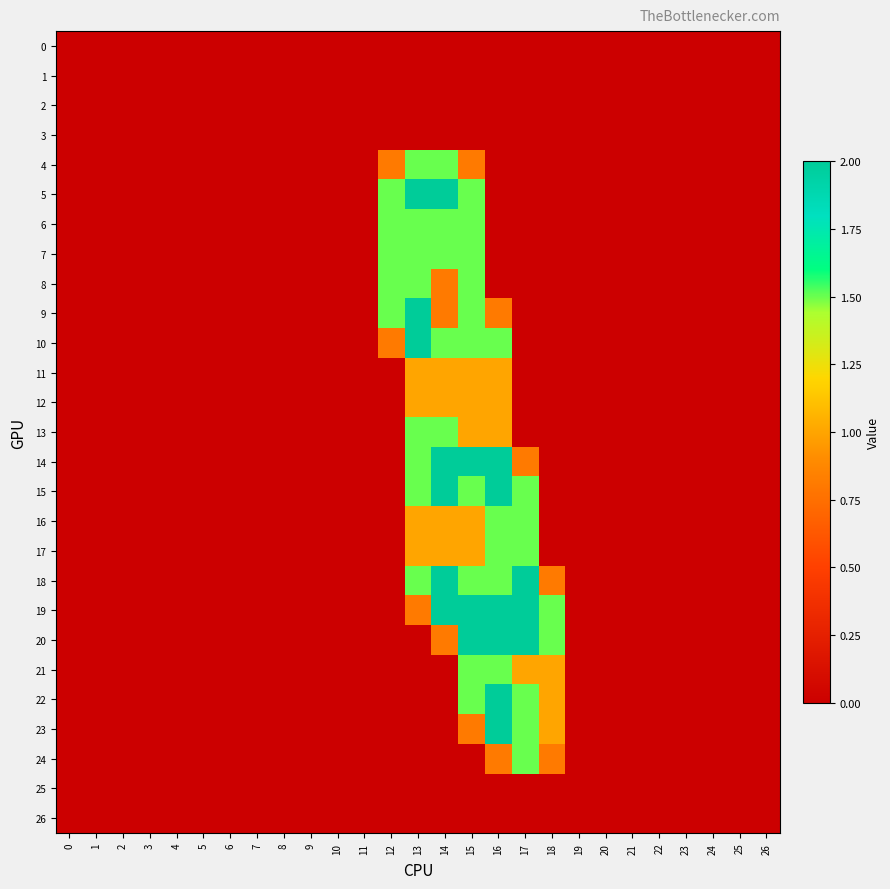

What is the maximum value shown in the chart?

2.0